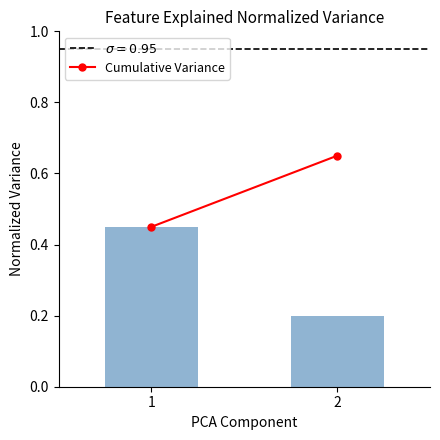

List the labels in order of value, largest first.

1, 2